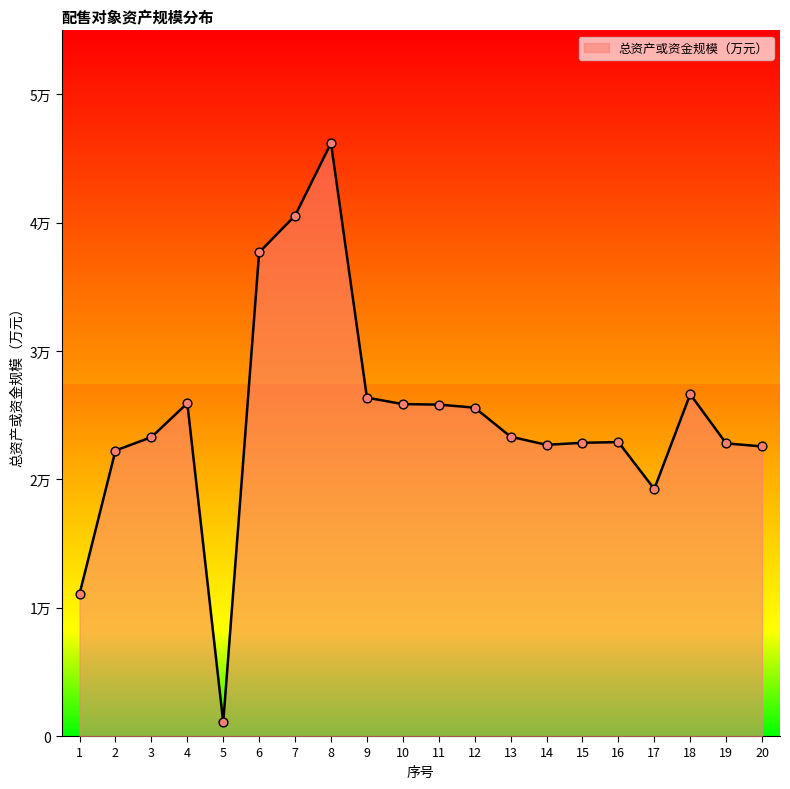

What is the change in value from 4 to 11?

-108